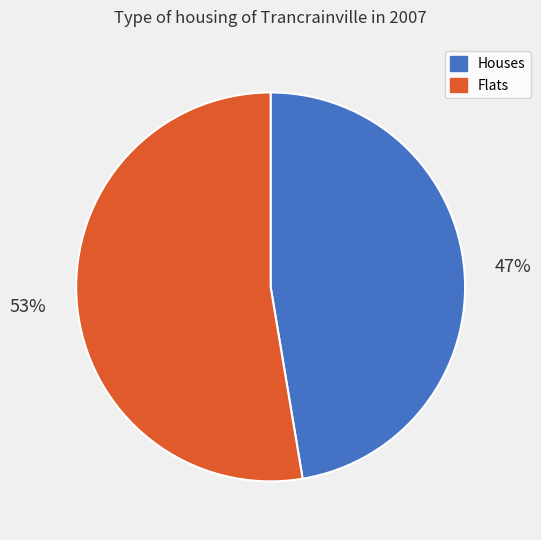

Approximately how many times larger is the value at Flats compared to Houses?

1.1